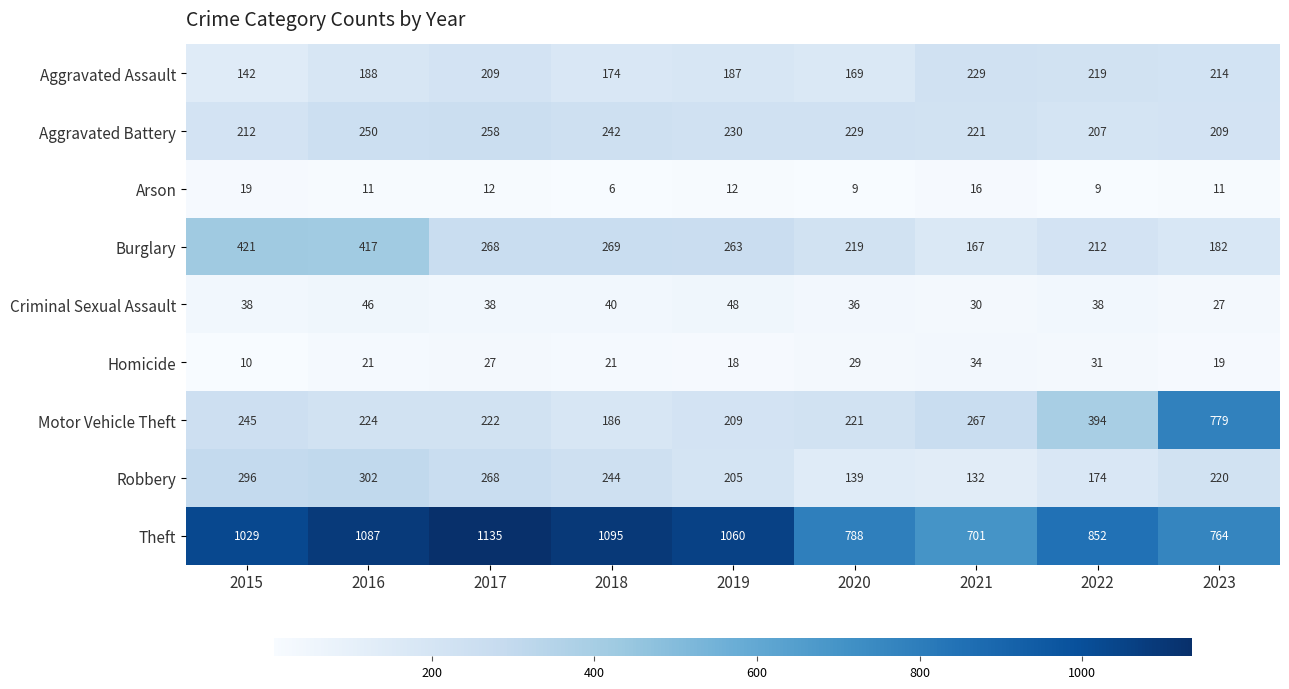

The value of Aggravated Assault at 2017 is 209. True or false?

True